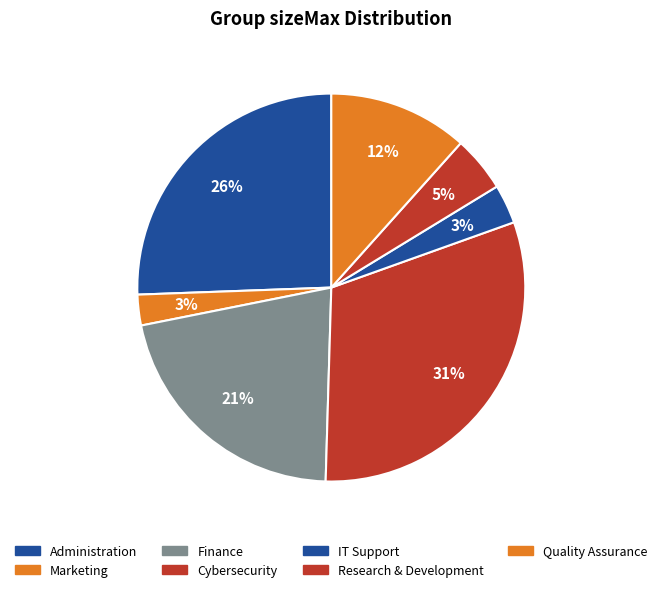

What is the total percentage of Cybersecurity and IT Support?

34.2%